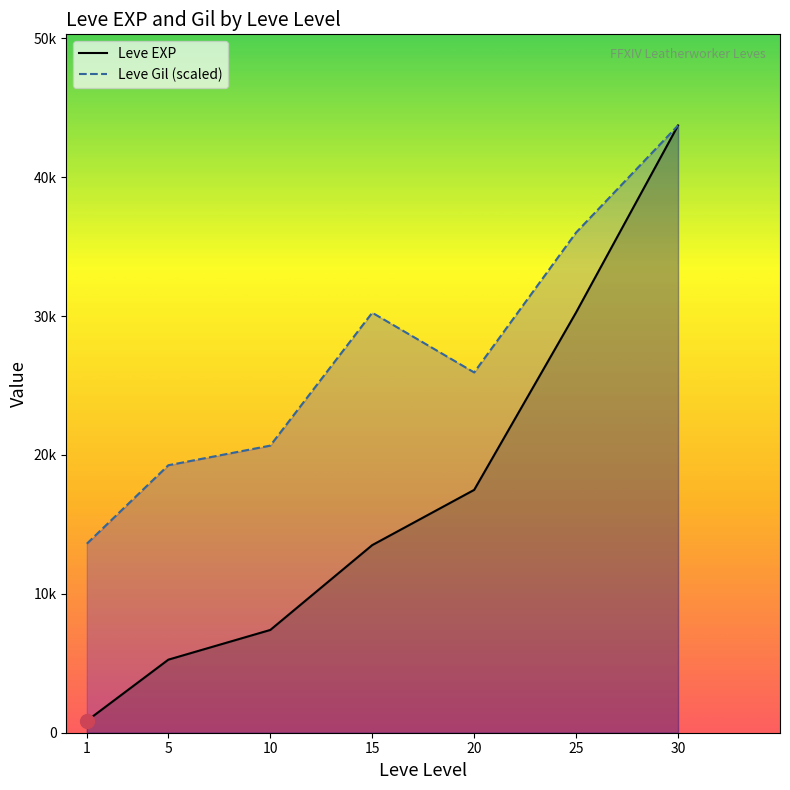

At which label is Leve EXP closest to 22291?

20